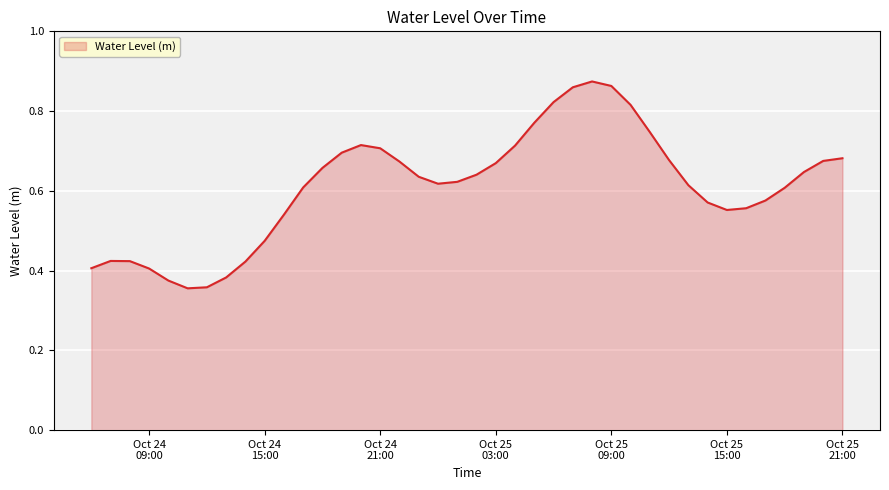

What is the average value?

0.6